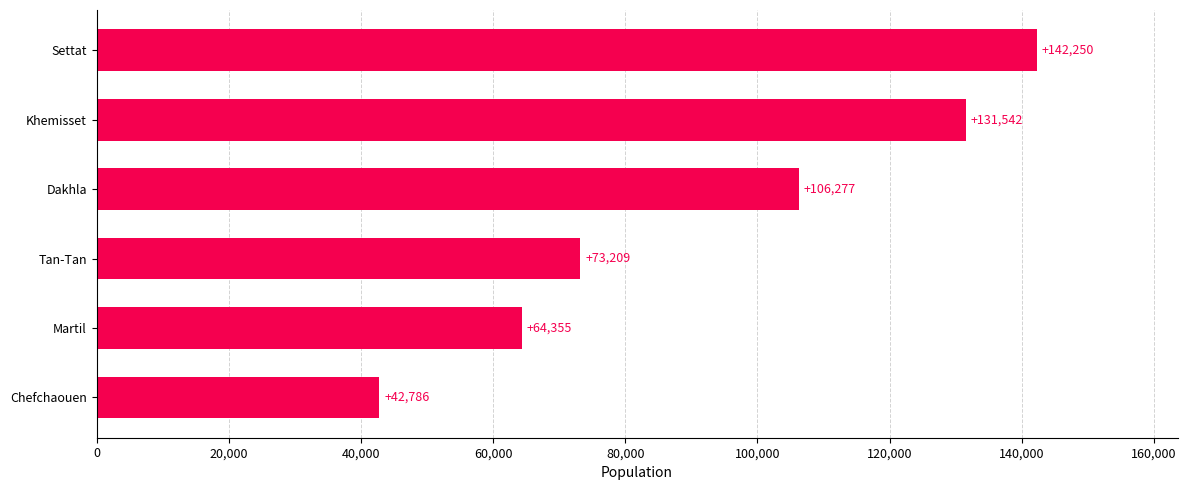

Is it true that the value at Chefchaouen is 73325?

False